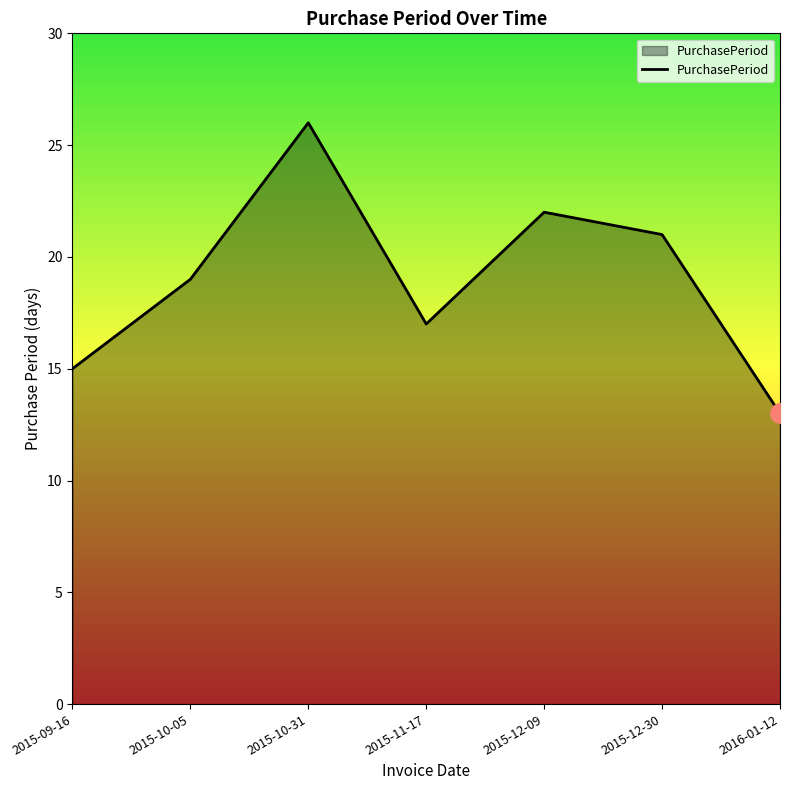

What is the difference between the maximum and minimum values?

13